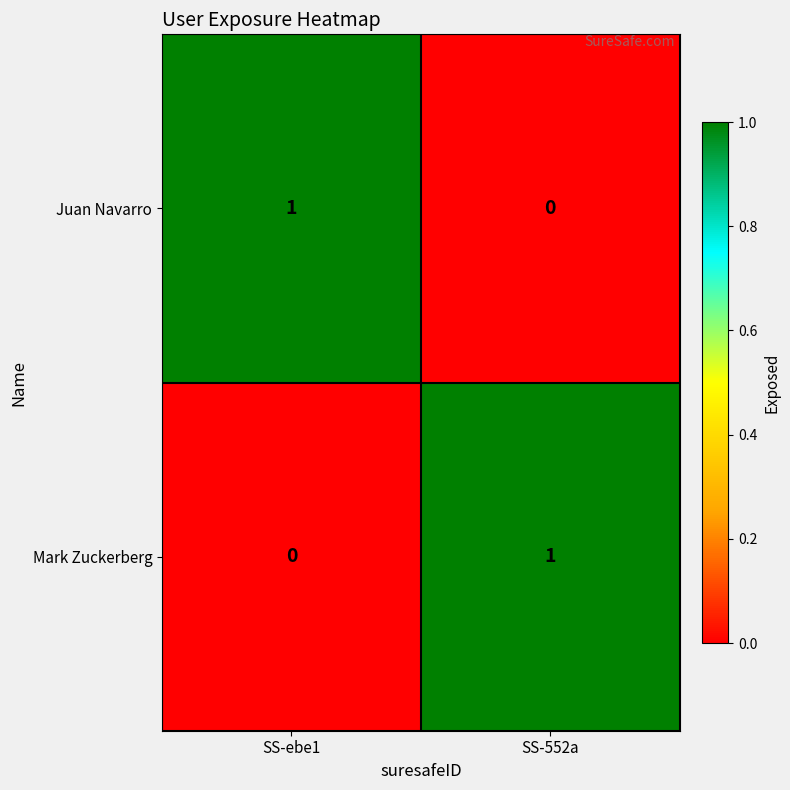

List the labels in order of Juan Navarro value, largest first.

SS-ebe1, SS-552a